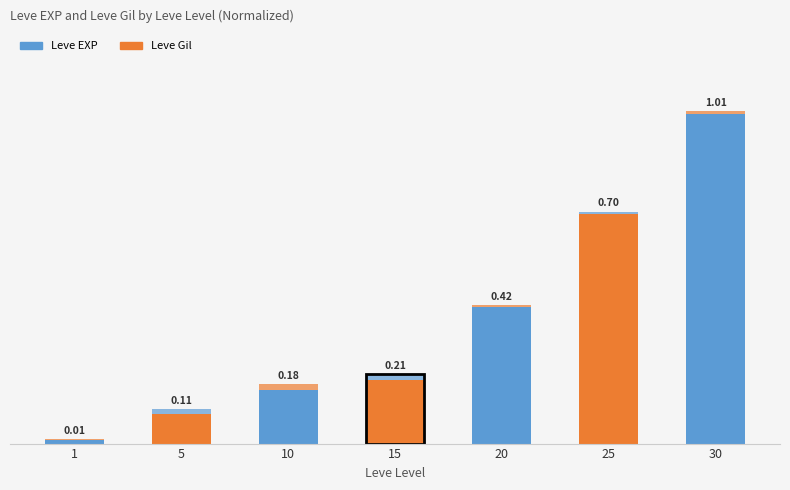

At which category does the chart reach its minimum across all series?

1